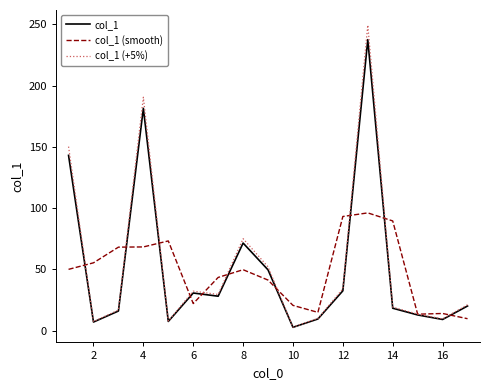

Which series has the largest range (max minus min)?

col_1 (+5%)